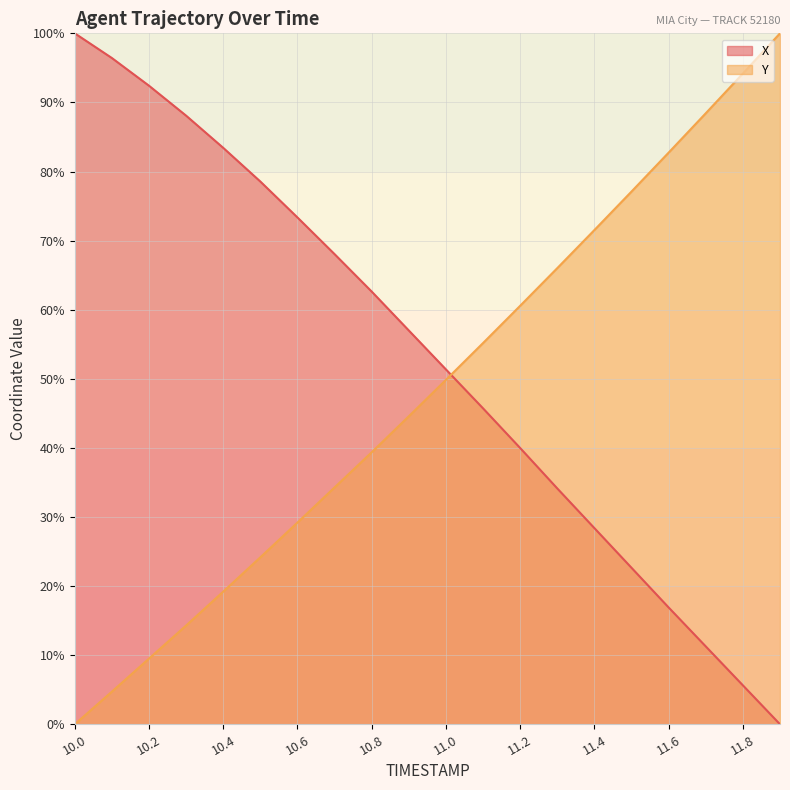

Which series has the largest total across all categories?

X